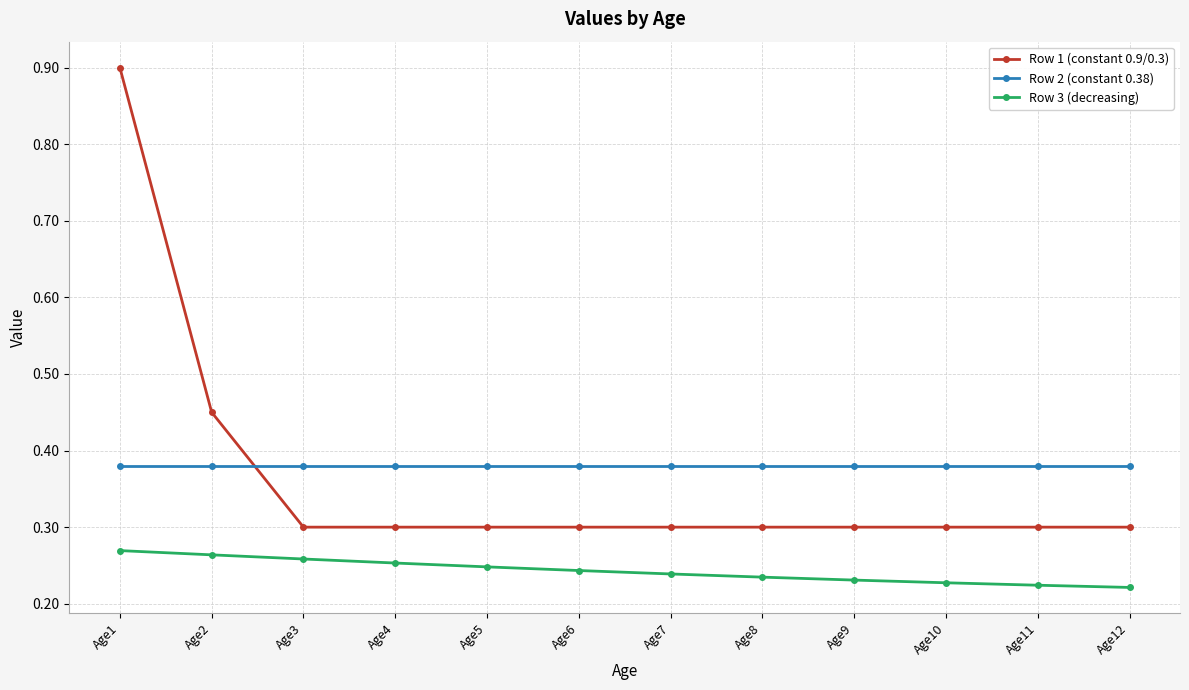

Which category has the highest value in the Row 1 (constant 0.9/0.3) series?

Age1